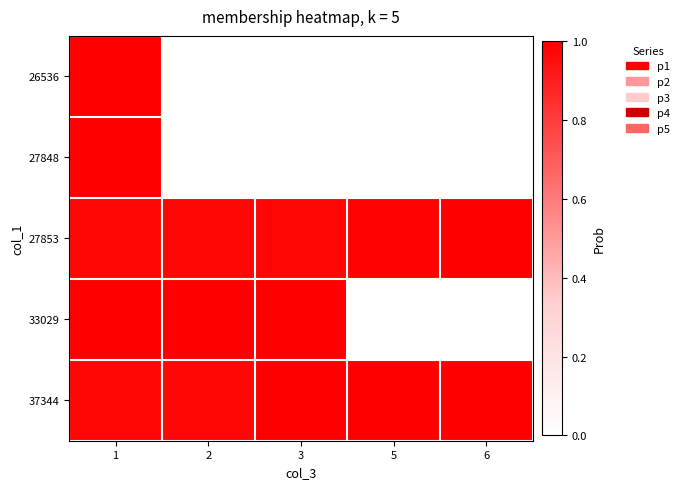

Reading left to right, what are all the values shown in this chart?

26536: 1=1.0	2=0.0	3=0.0	5=0.0	6=0.0
27848: 1=1.0	2=0.0	3=0.0	5=0.0	6=0.0
27853: 1=1.0	2=1.0	3=1.0	5=1.0	6=1.0
33029: 1=1.0	2=1.0	3=1.0	5=0.0	6=0.0
37344: 1=1.0	2=1.0	3=1.0	5=1.0	6=1.0